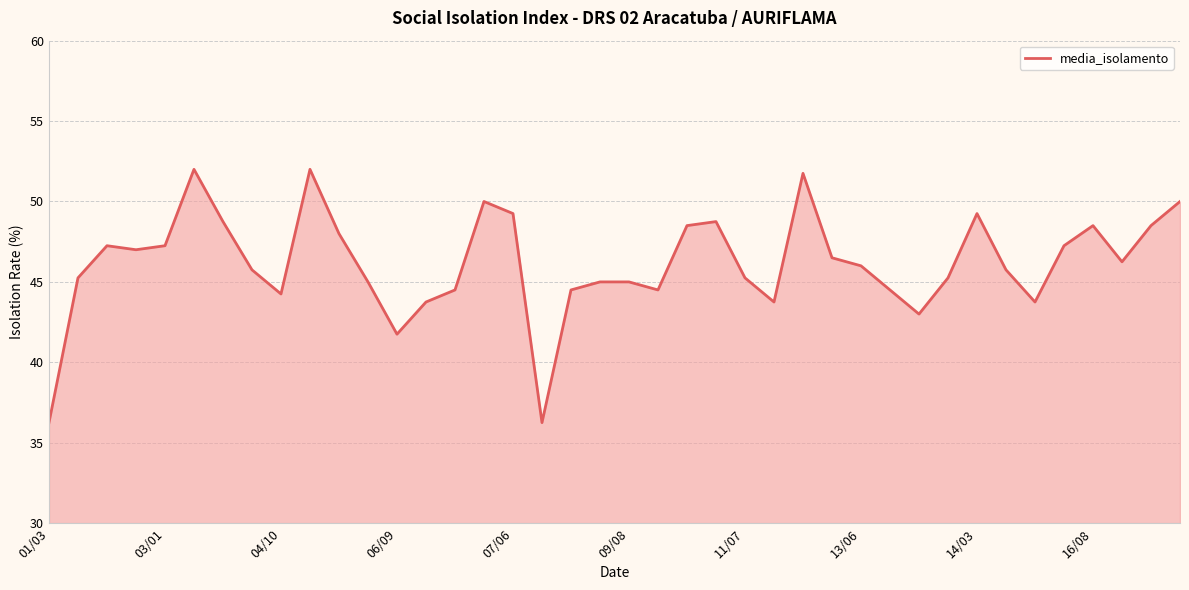

How many lines are shown in the chart?

1